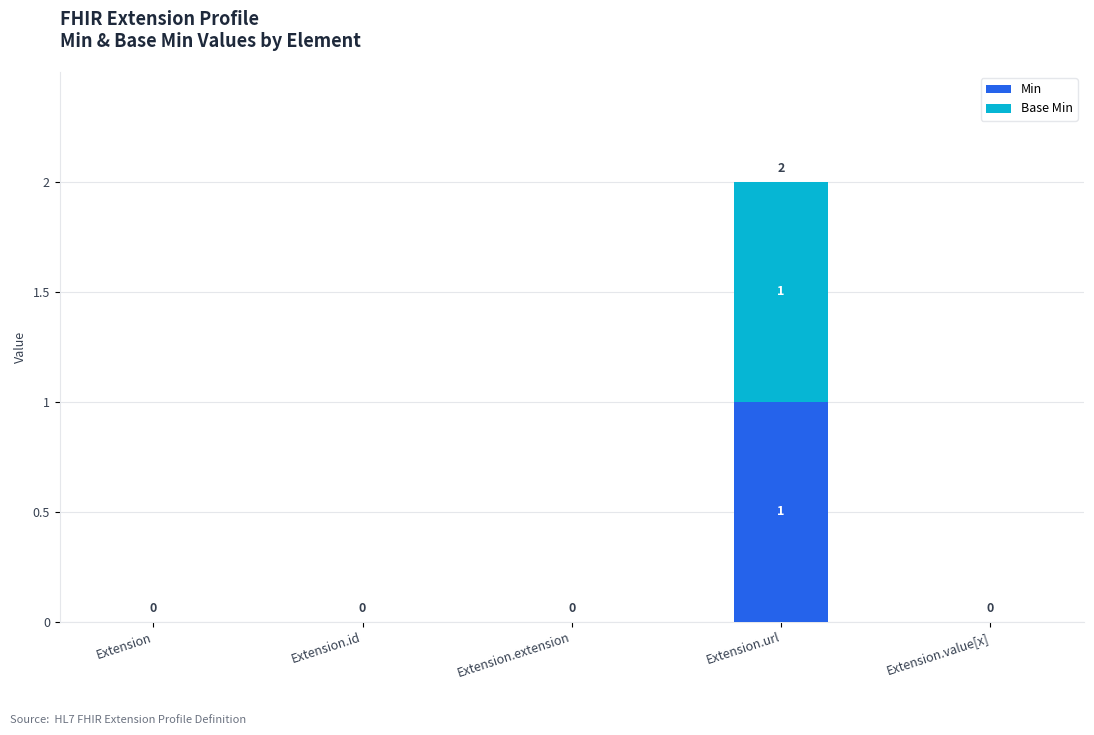

At which label does Min reach its peak?

Extension.url